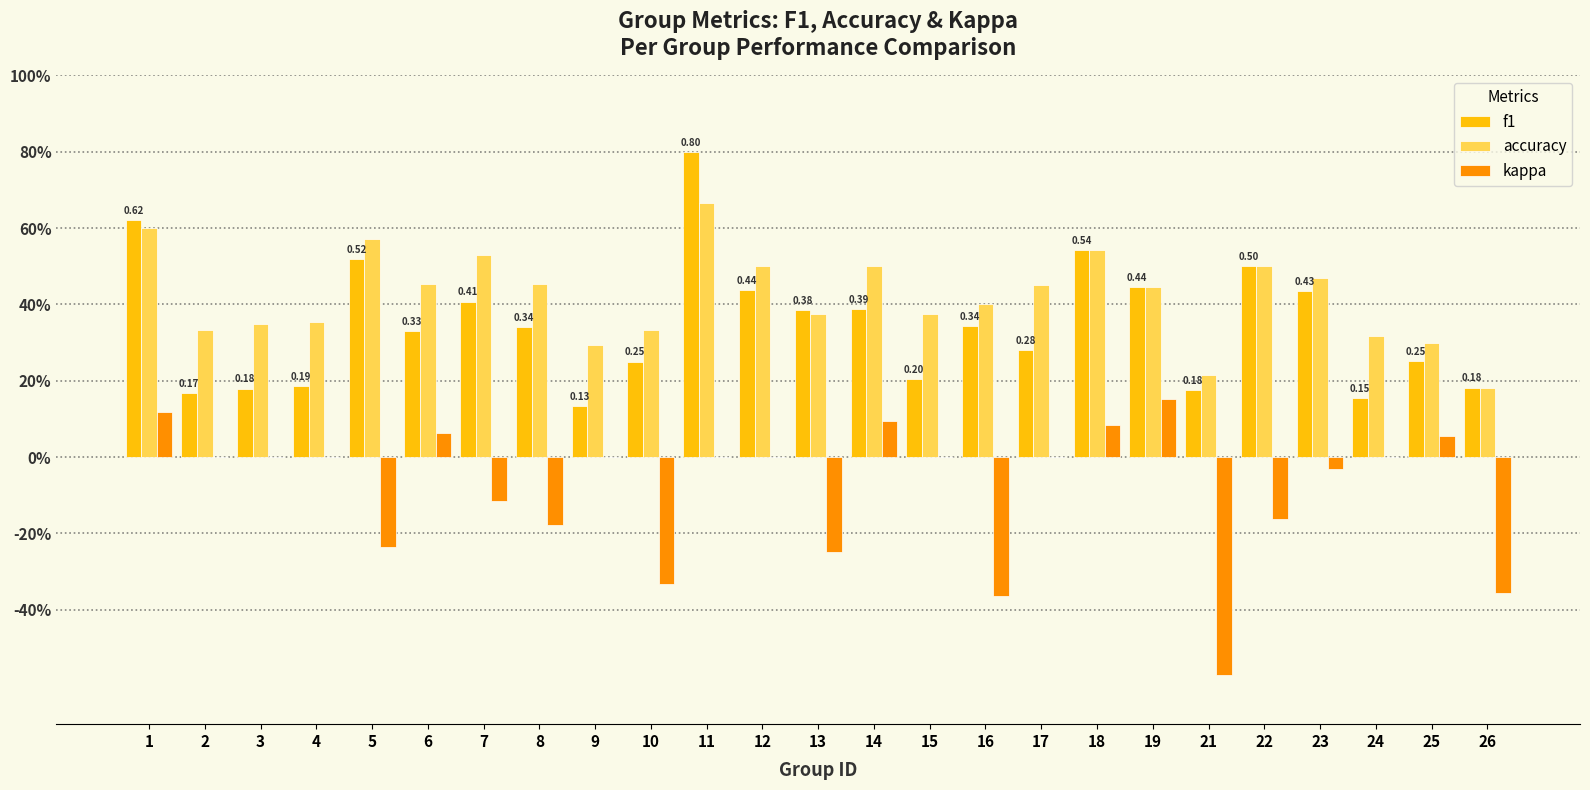

Where is f1 nearest to the value 0?

9